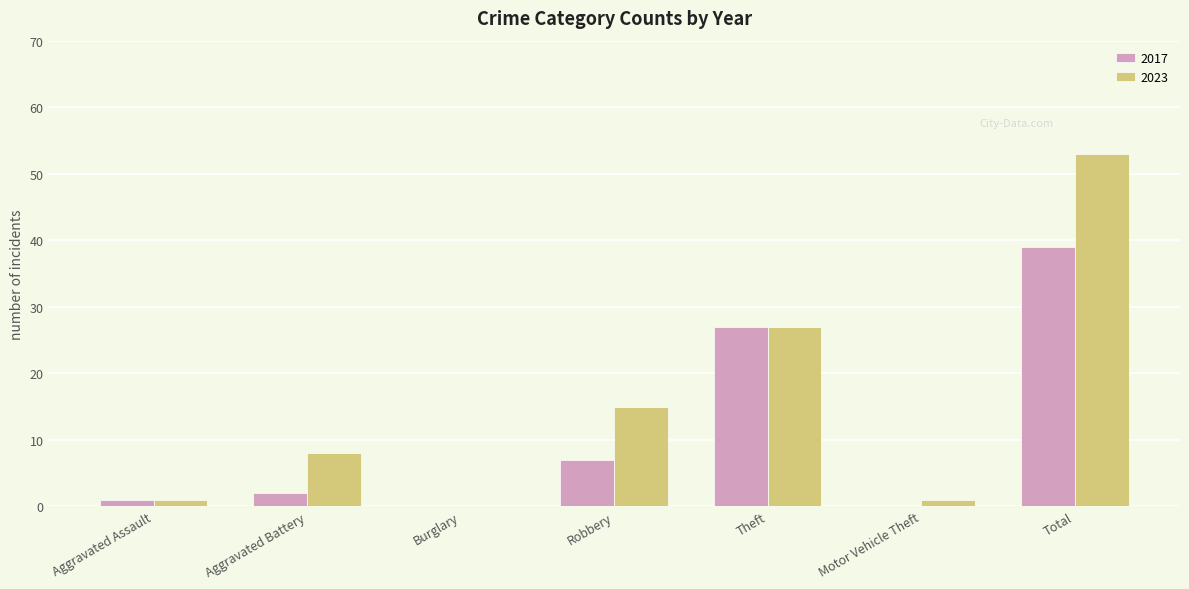

Which series has the widest spread of values?

2023